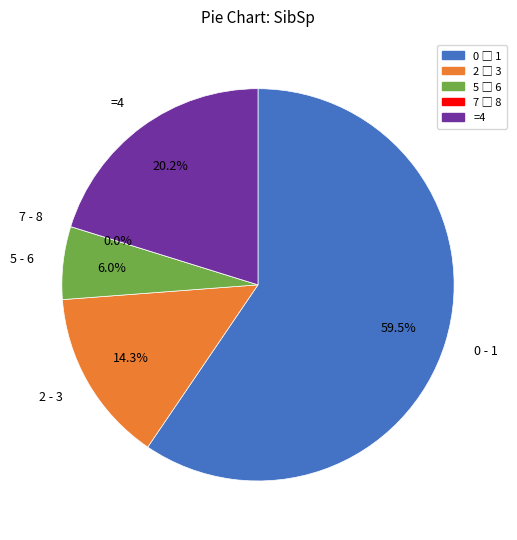

How many slices are in this pie chart?

5